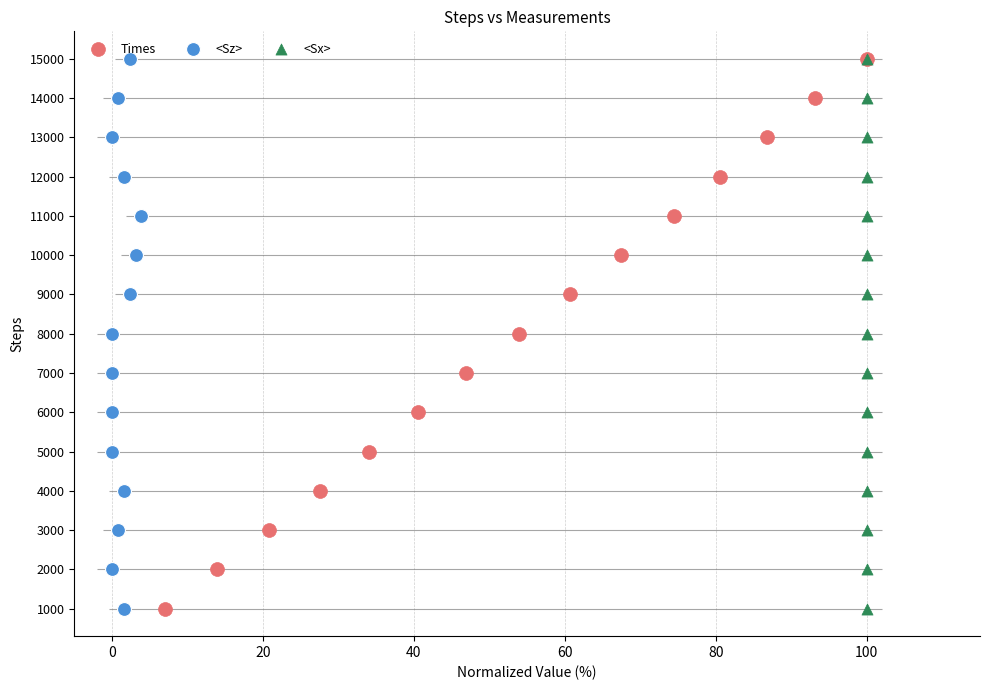

Which series reaches the minimum Y coordinate?

Times